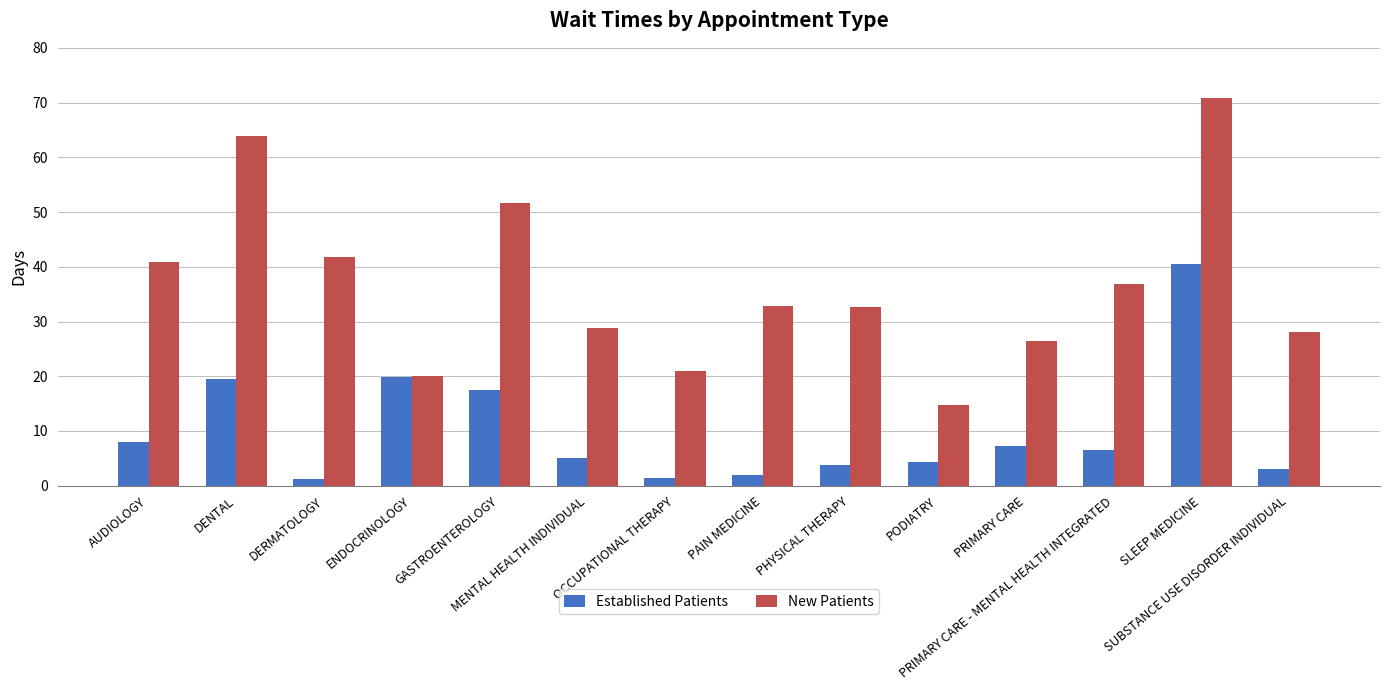

Is the value of Established Patients at ENDOCRINOLOGY greater than the value of New Patients at AUDIOLOGY?

No